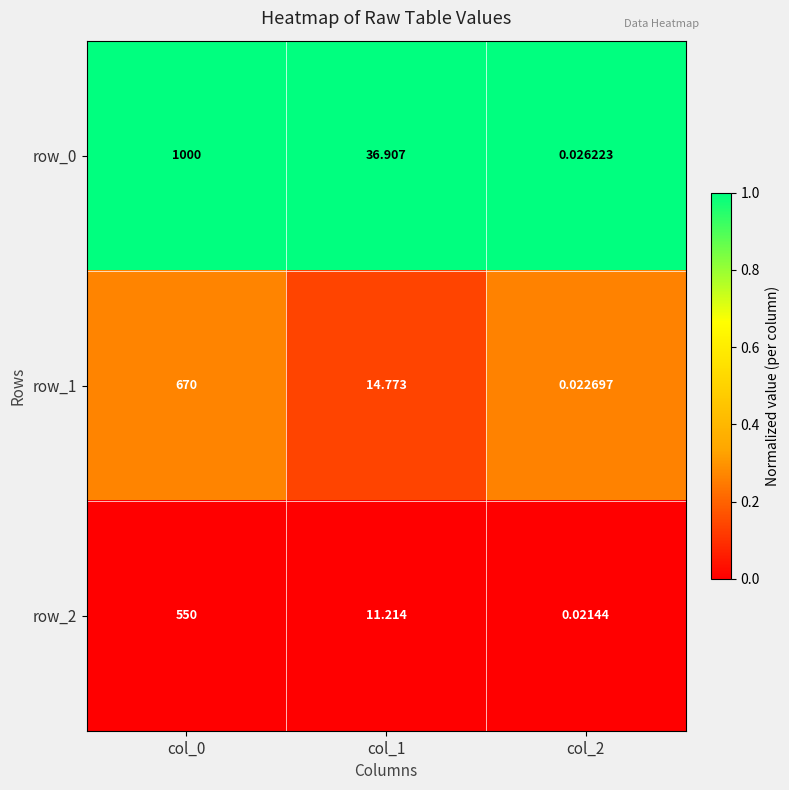

Is the value of row_1 at col_2 greater than the value of row_0 at col_0?

No